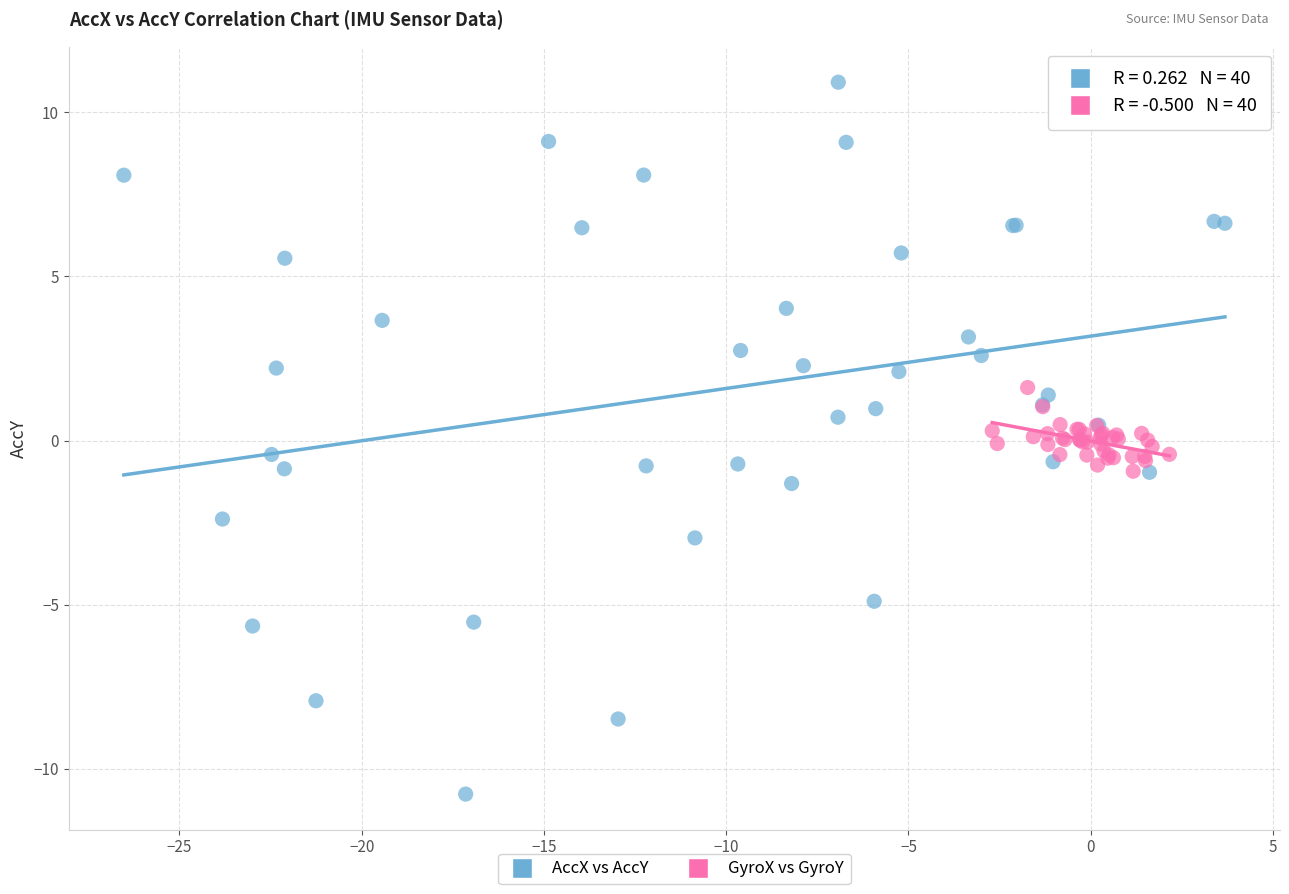

What are all the series names shown in the legend?

AccX vs AccY, GyroX vs GyroY